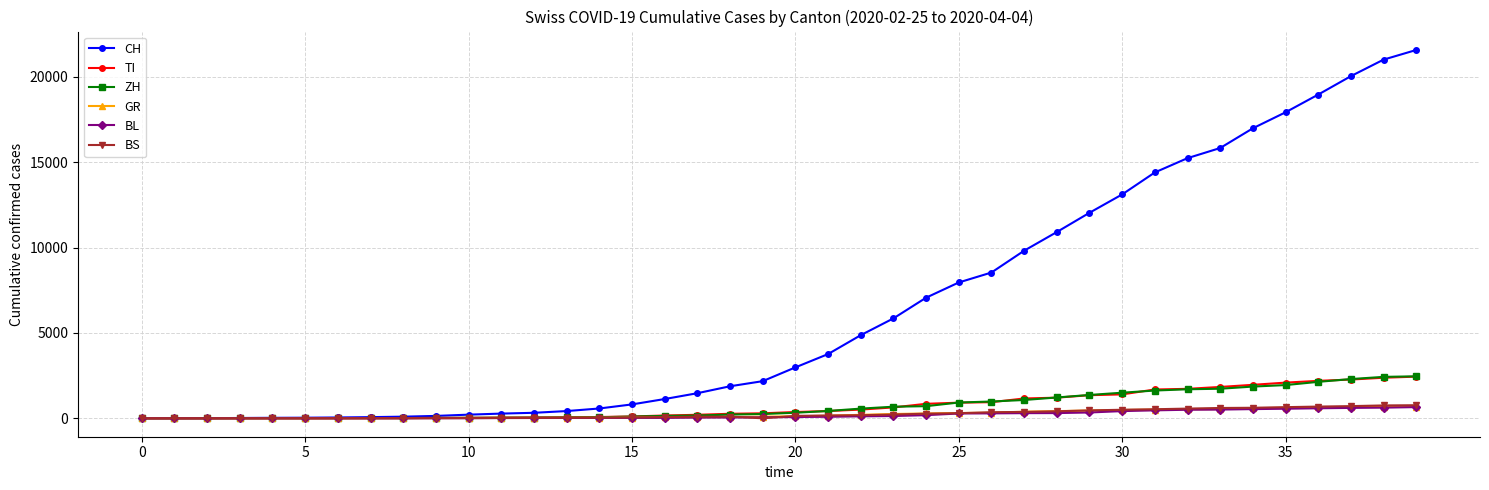

Which series has the largest total across all categories?

CH